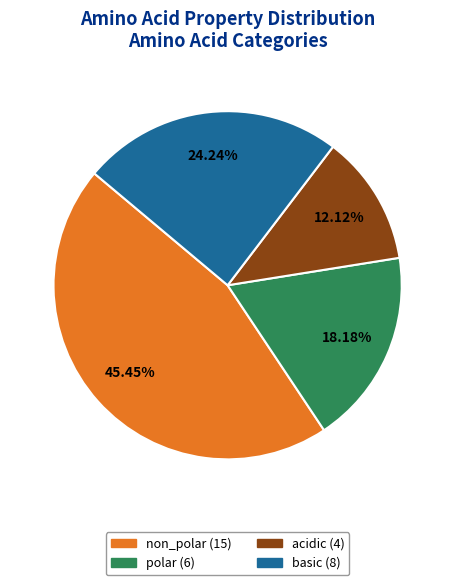

Rank the categories by value from lowest to highest.

acidic, polar, basic, non_polar